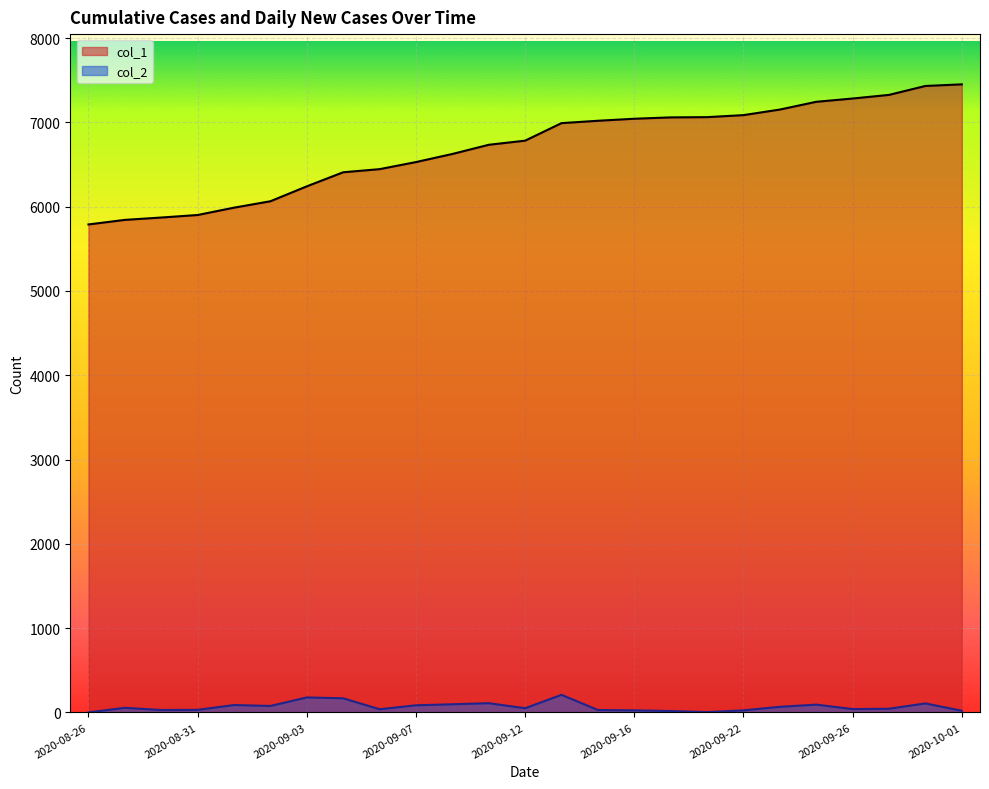

True or false: col_1 and col_2 intersect in this chart.

False